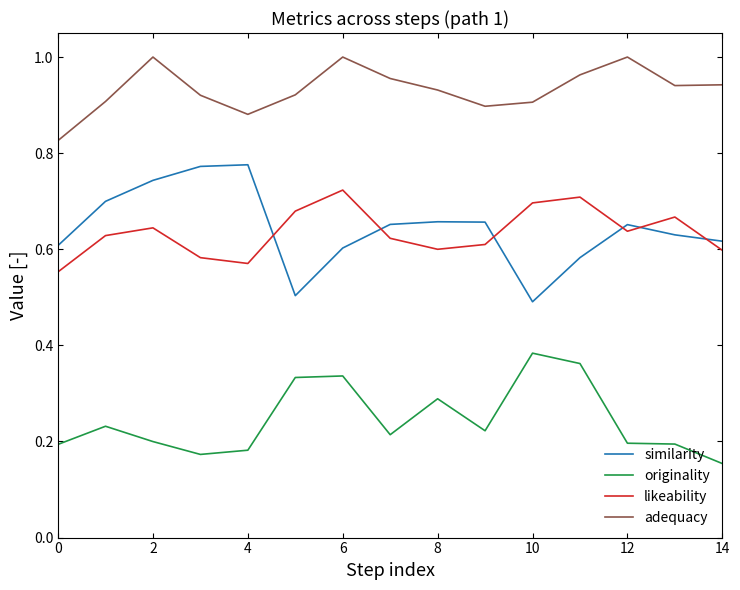

Rank the series by their maximum value, from highest to lowest.

adequacy, similarity, likeability, originality